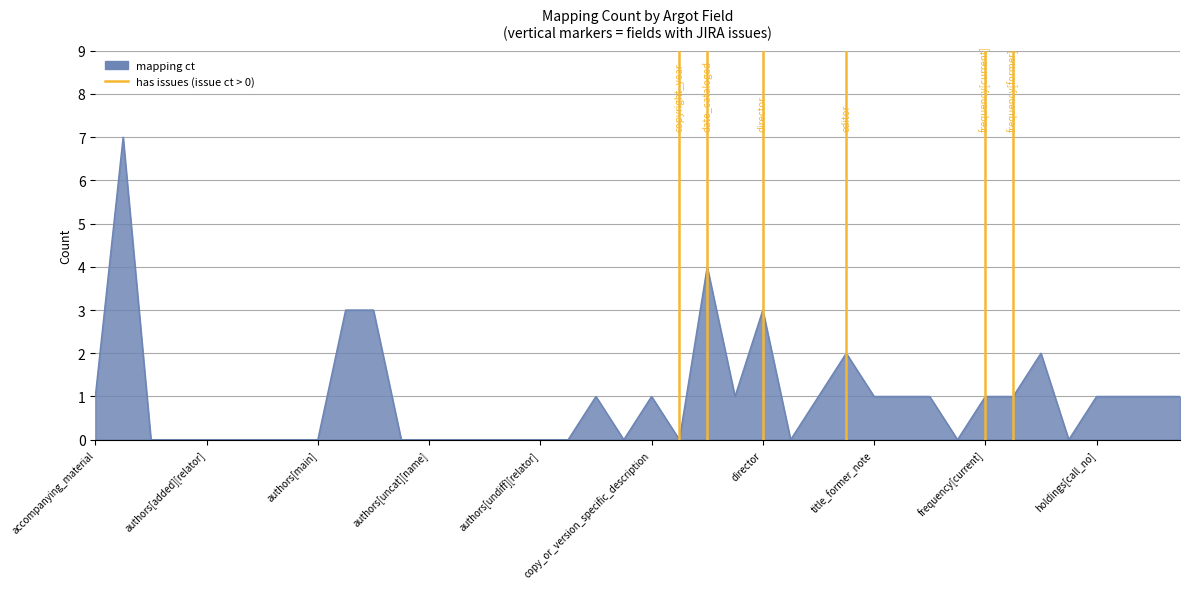

What is the greatest value displayed?

7